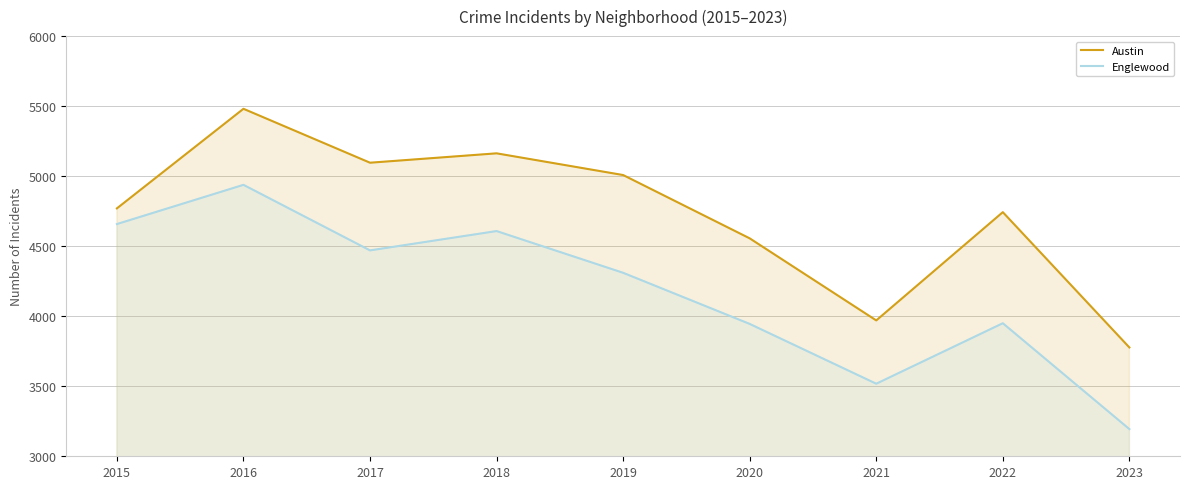

What is the difference between the maximum and minimum values in the Austin series?

1704